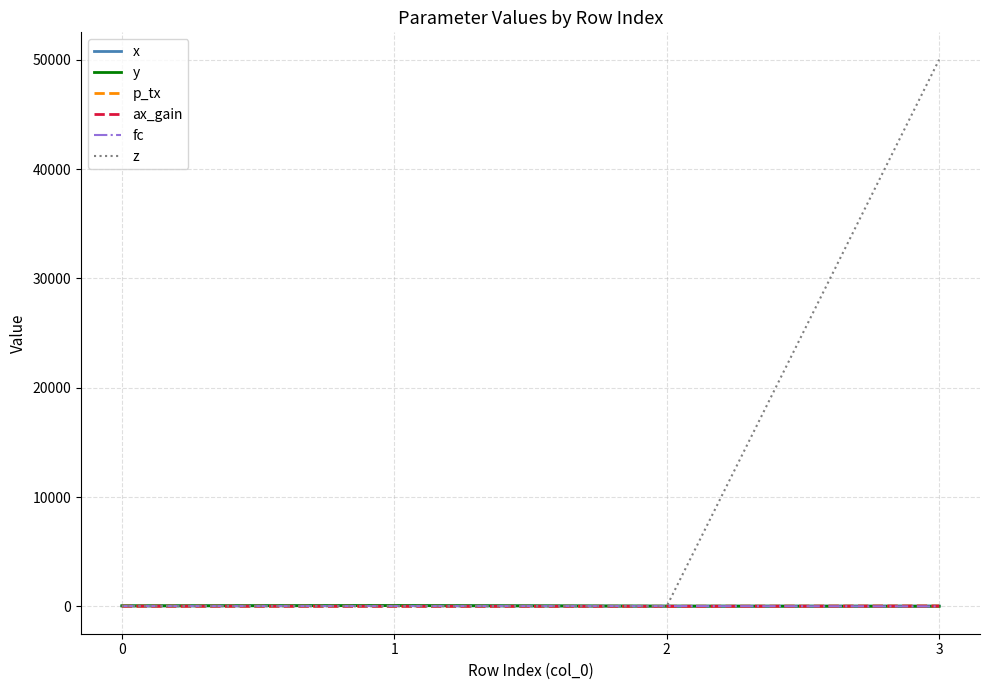

Reading left to right, transcribe all the data shown in this chart.

x: 50.0	75.0	25.0	39.2
y: 50.0	75.0	25.0	9.1
p_tx: 20.0	10.0	10.0	36.0
ax_gain: 20.0	10.0	10.0	30.0
fc: 28.0	28.0	28.0	2.0
z: 25.0	10.0	10.0	50000.0